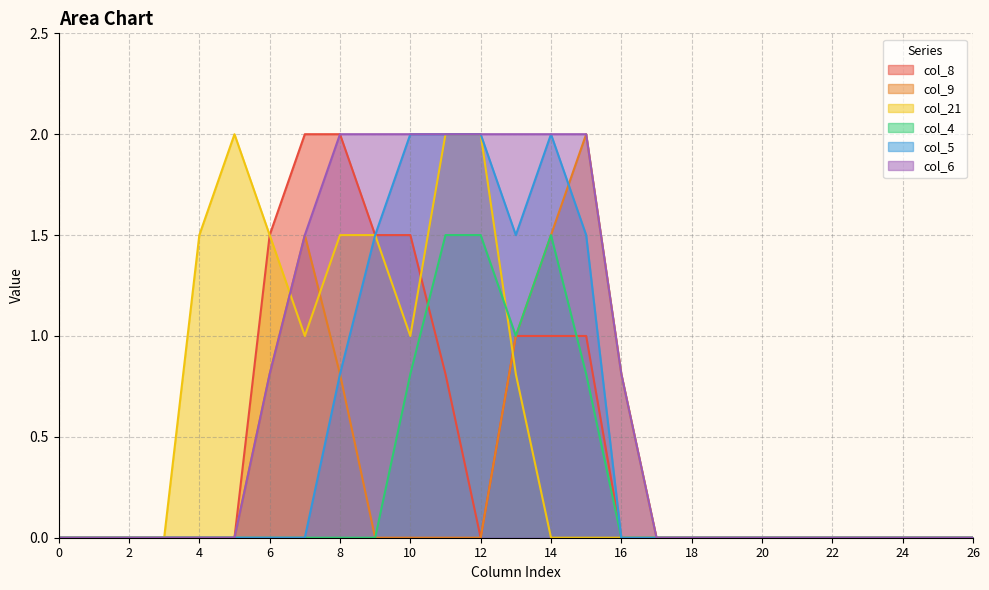

How many intersections are there between col_4 and col_8?

2